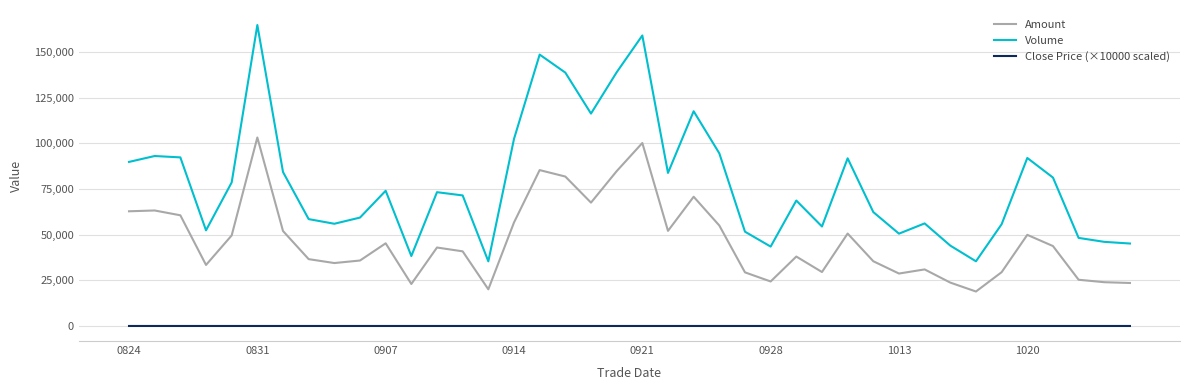

Which series has the largest range (max minus min)?

Volume